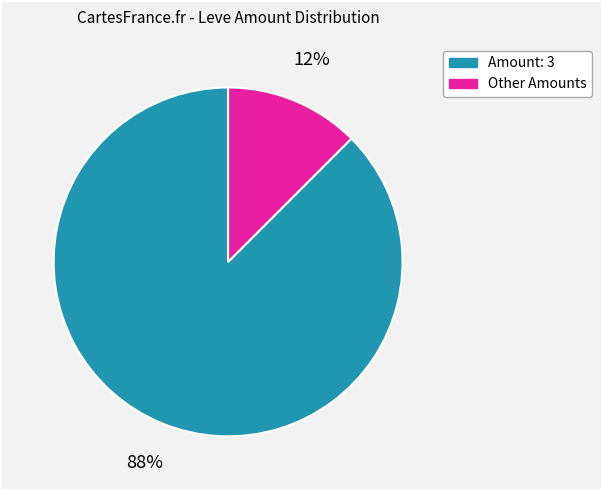

Is there a majority slice in this chart?

Yes